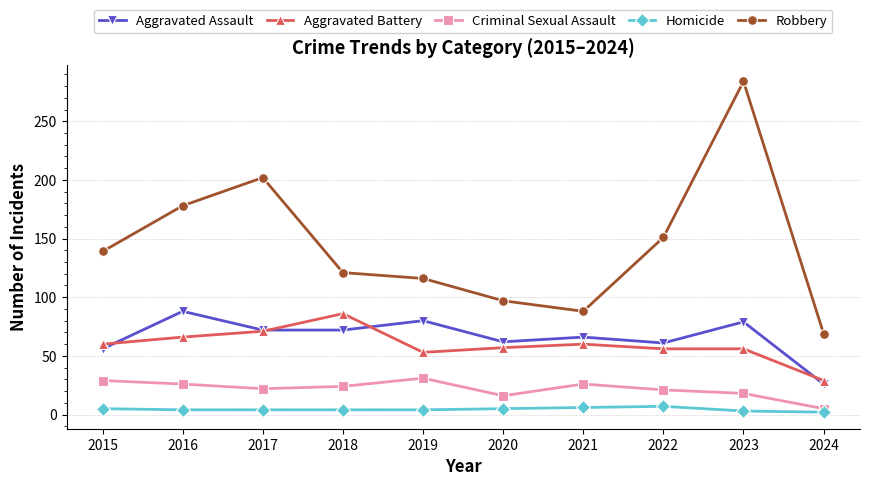

How many interior local valleys does the Criminal Sexual Assault series have?

2